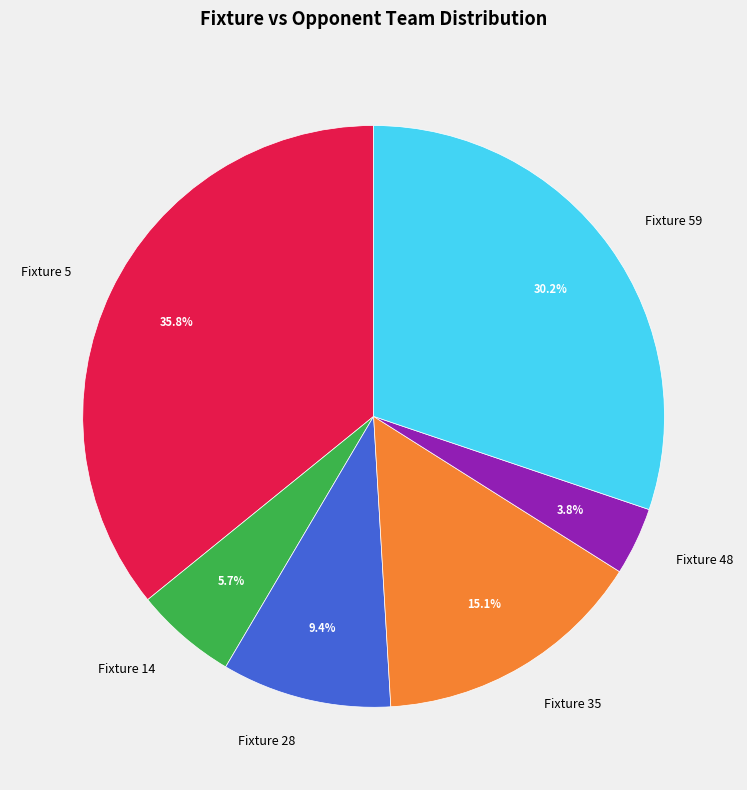

Does Fixture 48 account for over 50% of the chart?

No